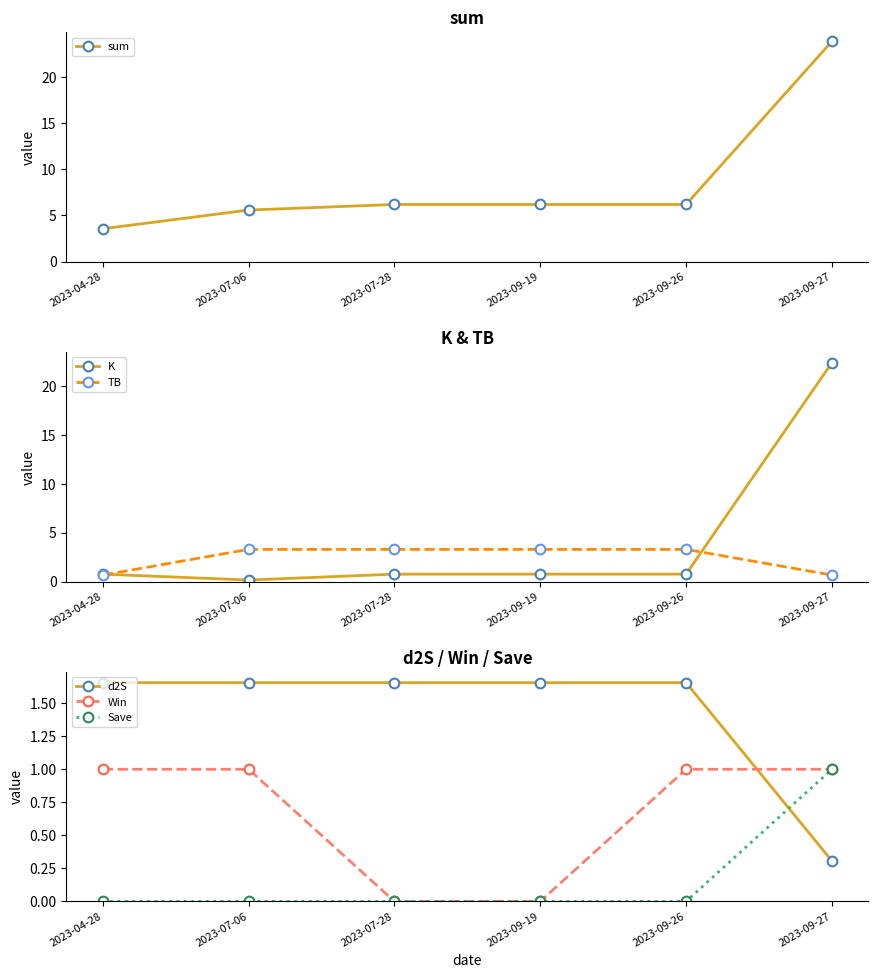

Reading left to right, extract all data points from this chart.

sum: 3.6	5.6	6.2	6.2	6.2	23.9
K: 0.8	0.1	0.8	0.8	0.8	22.4
TB: 0.7	3.3	3.3	3.3	3.3	0.7
d2S: 1.7	1.7	1.7	1.7	1.7	0.3
Win: 1.0	1.0	0.0	0.0	1.0	1.0
Save: 0.0	0.0	0.0	0.0	0.0	1.0